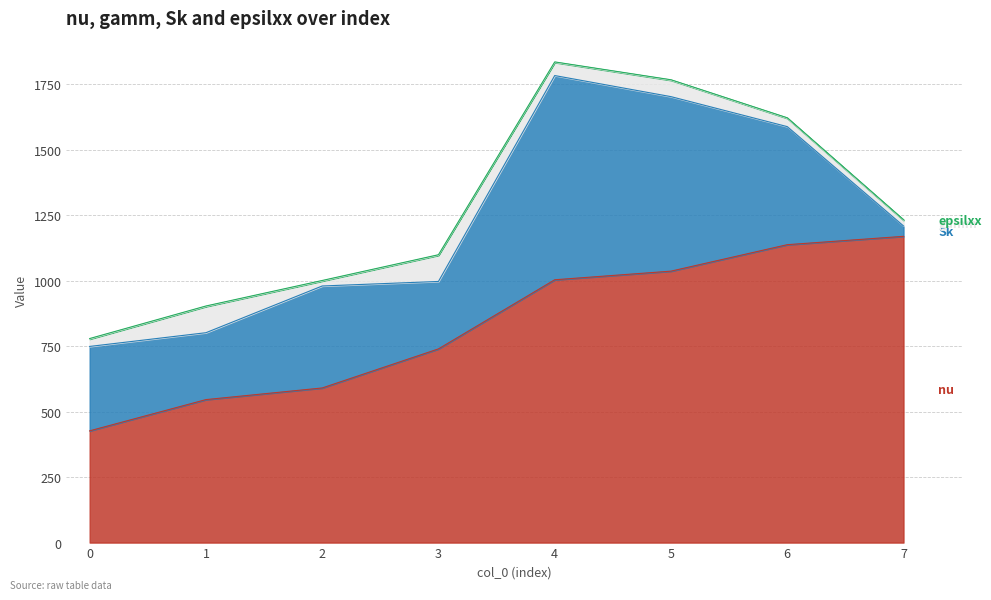

True or false: nu and gamm intersect in this chart.

False